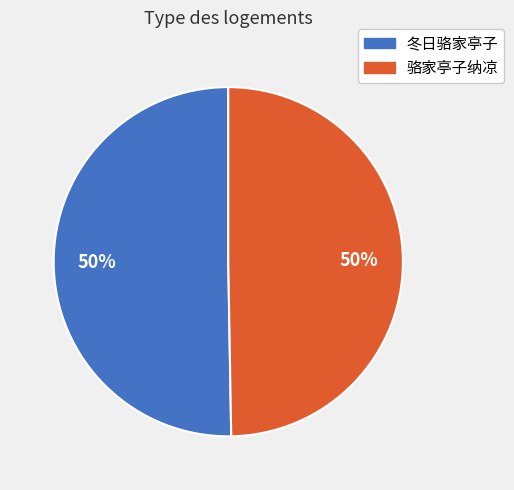

What percentage is the 骆家亭子纳凉 slice, to the nearest percent?

50%